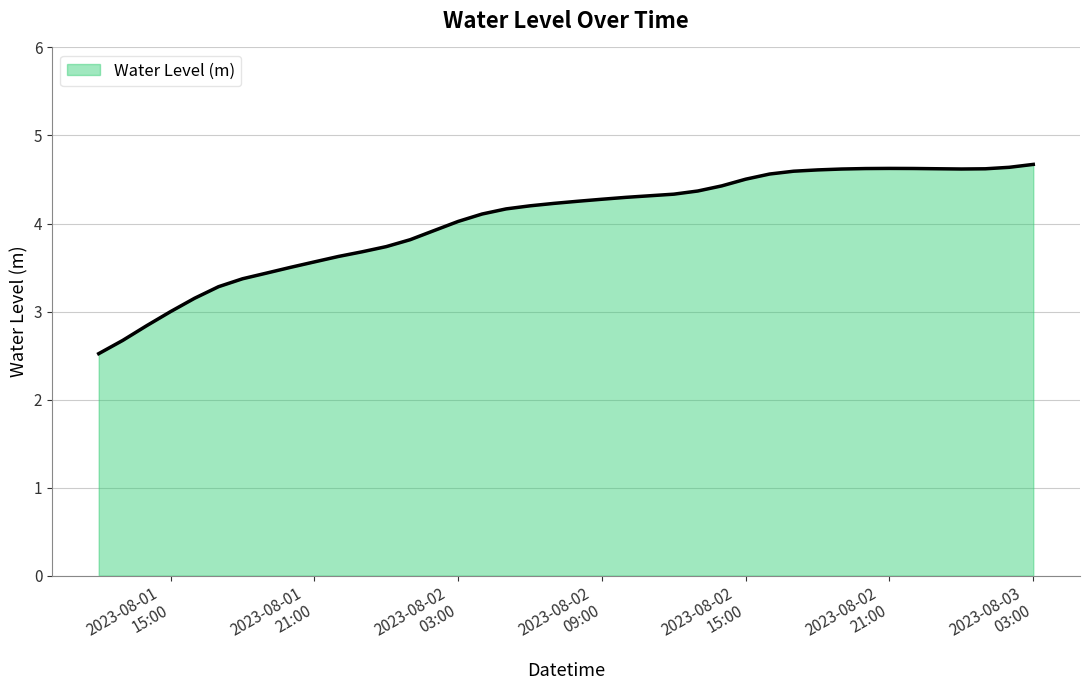

What is the smallest value displayed?

2.5